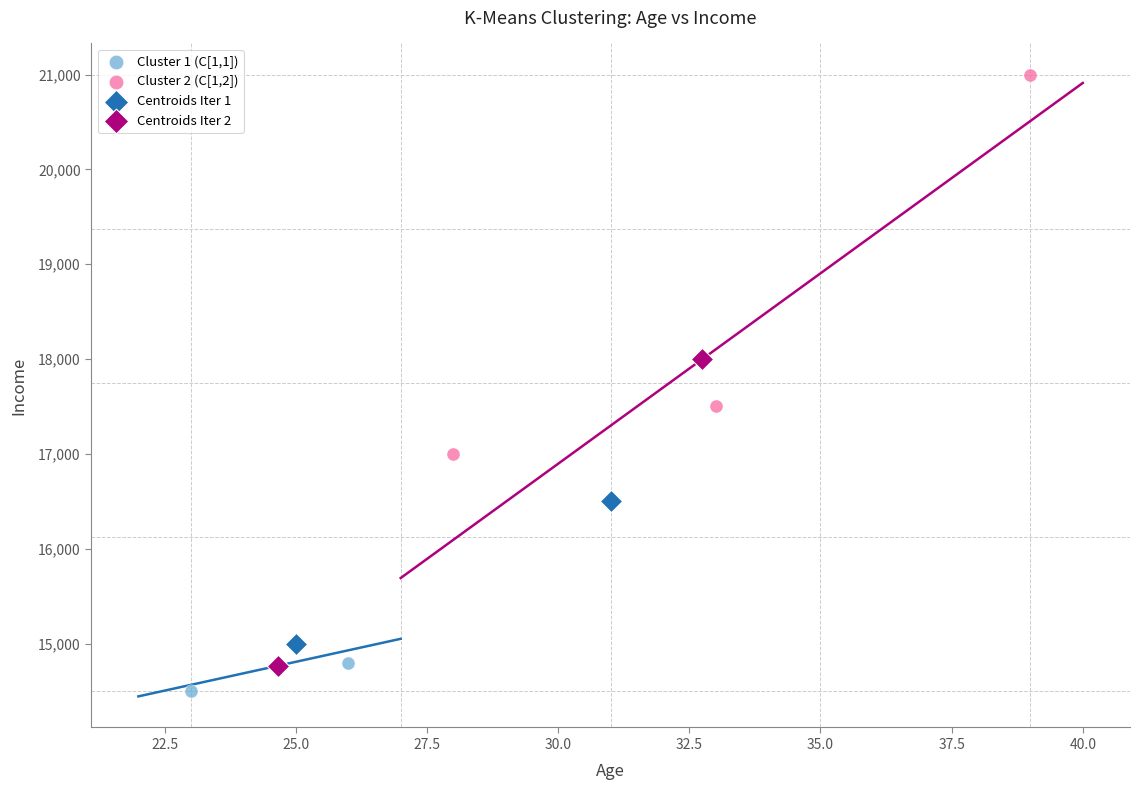

Which series has the largest Y range (max minus min)?

Cluster 2 (C[1,2])